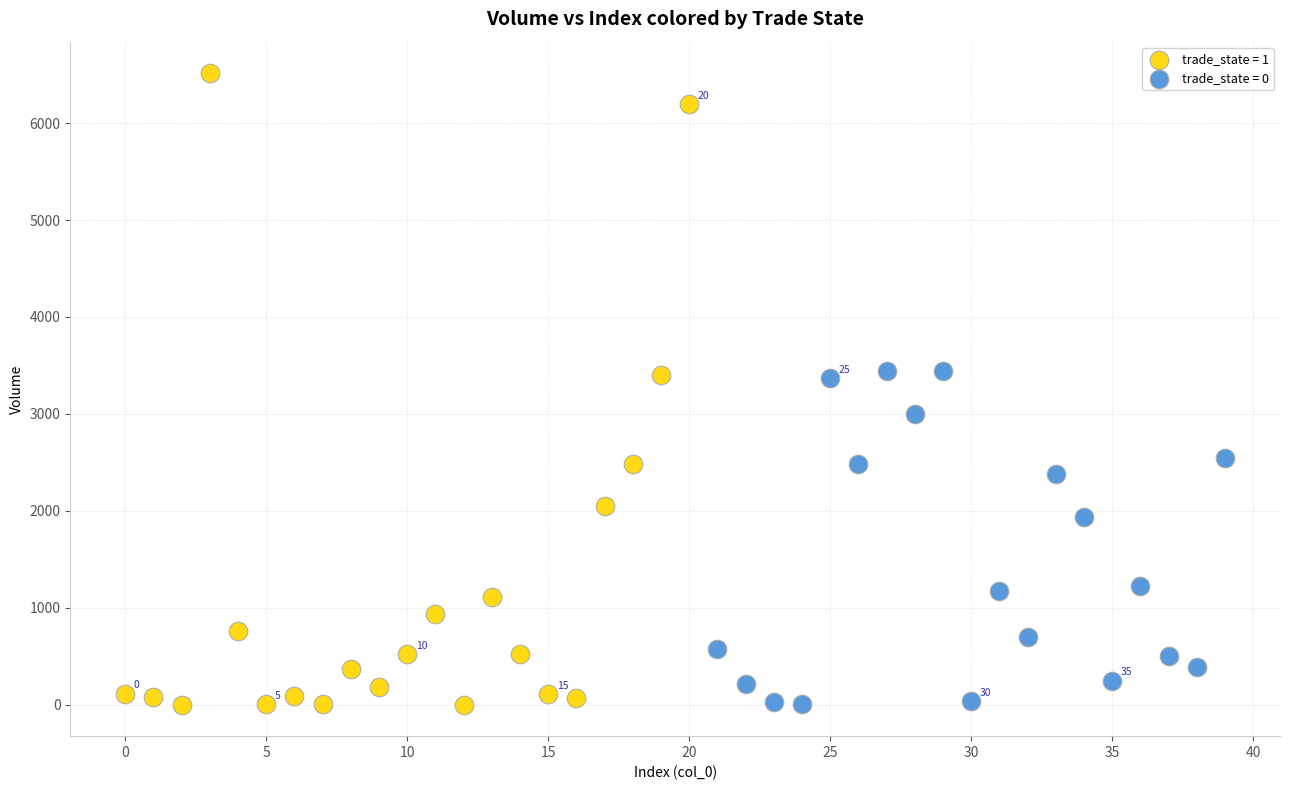

What are all the series names shown in the legend?

trade_state = 1, trade_state = 0